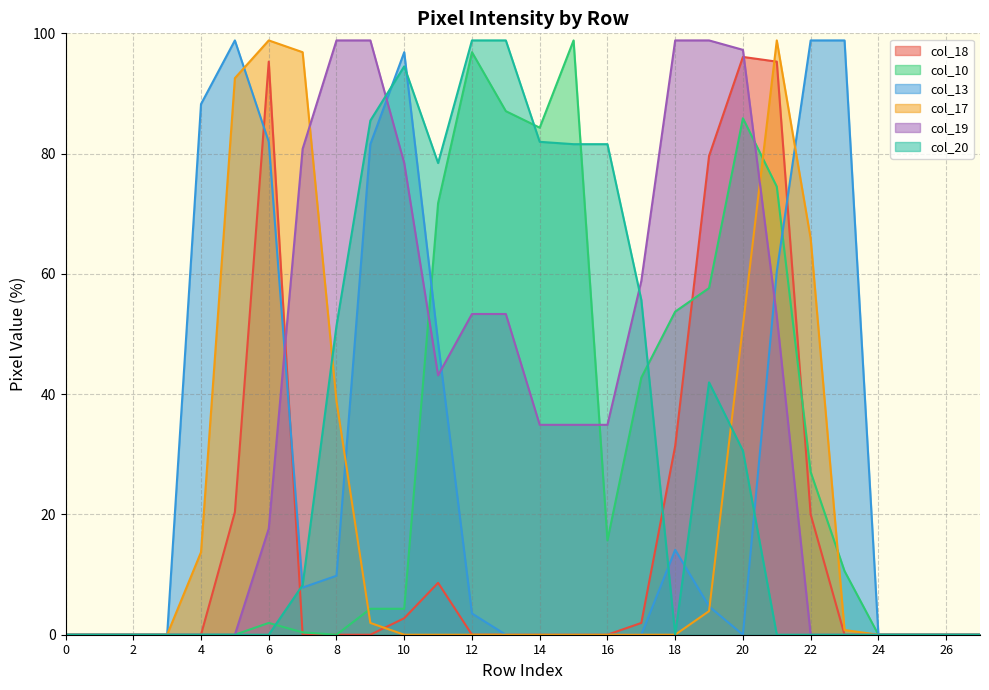

Does the chart display data point markers on the line(s)?

No